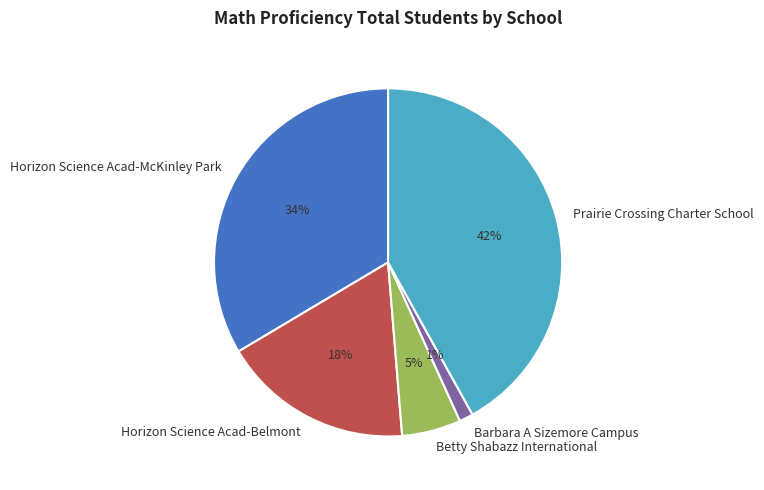

The Horizon Science Acad-Belmont slice represents 24% of the pie. True or false?

False